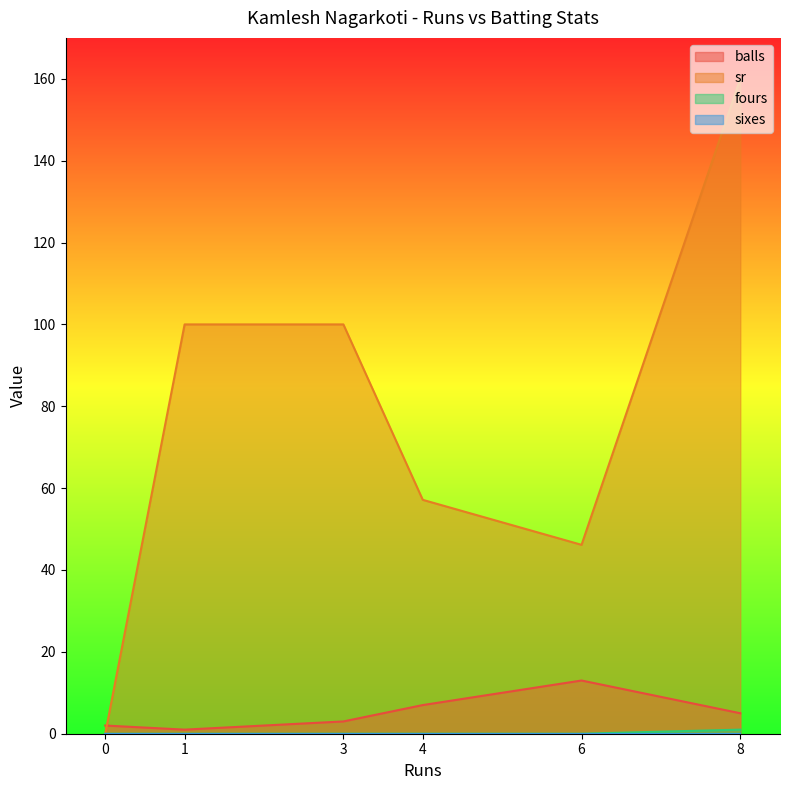

At which category is the sum across all series the highest?

8